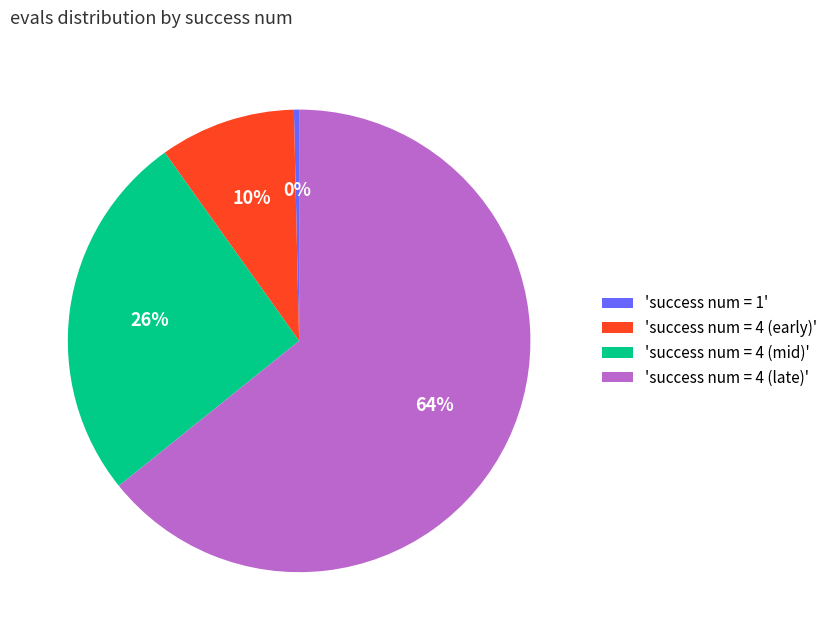

To the nearest percent, what is the difference between the largest and smallest slice percentages?

64%